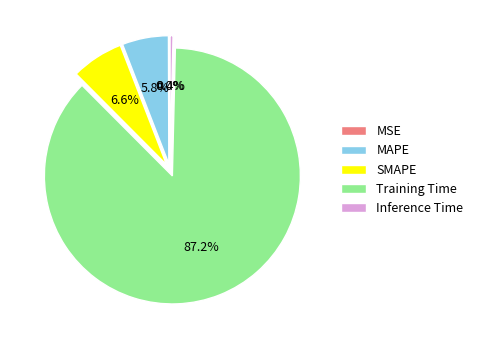

True or false: Training Time accounts for 94% of the total.

False